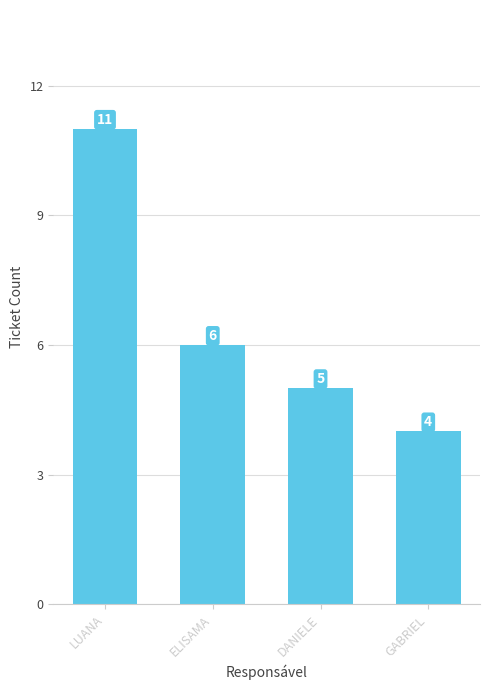

Reading left to right, transcribe all the data shown in this chart.

LUANA=11	ELISAMA=6	DANIELE=5	GABRIEL=4